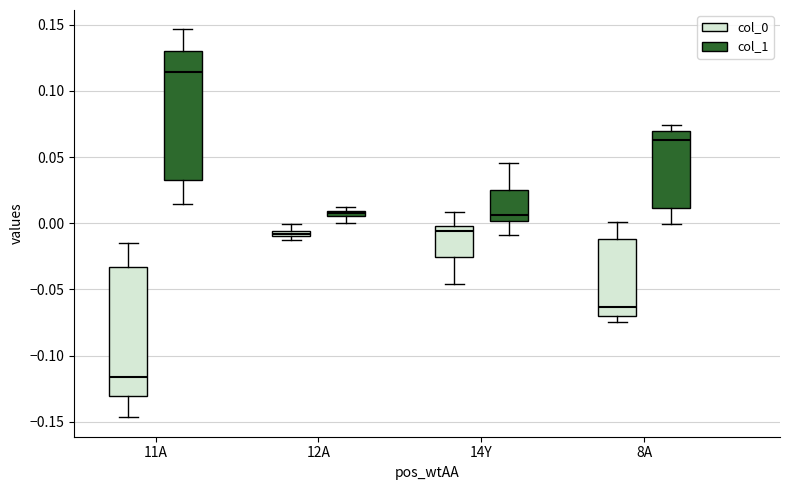

Which box has the highest median line?

11A (col_1)